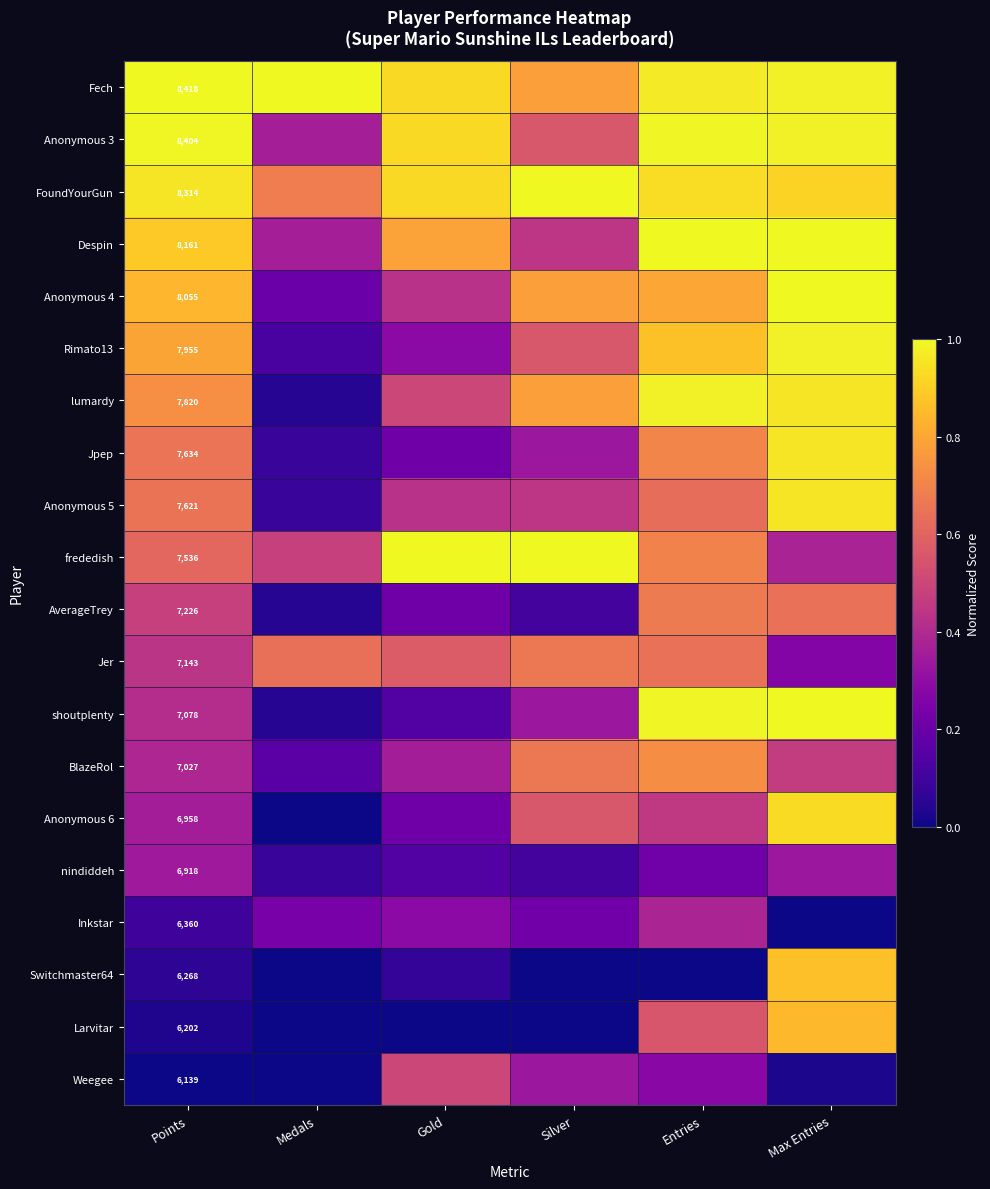

Count the number of data series in this chart.

20